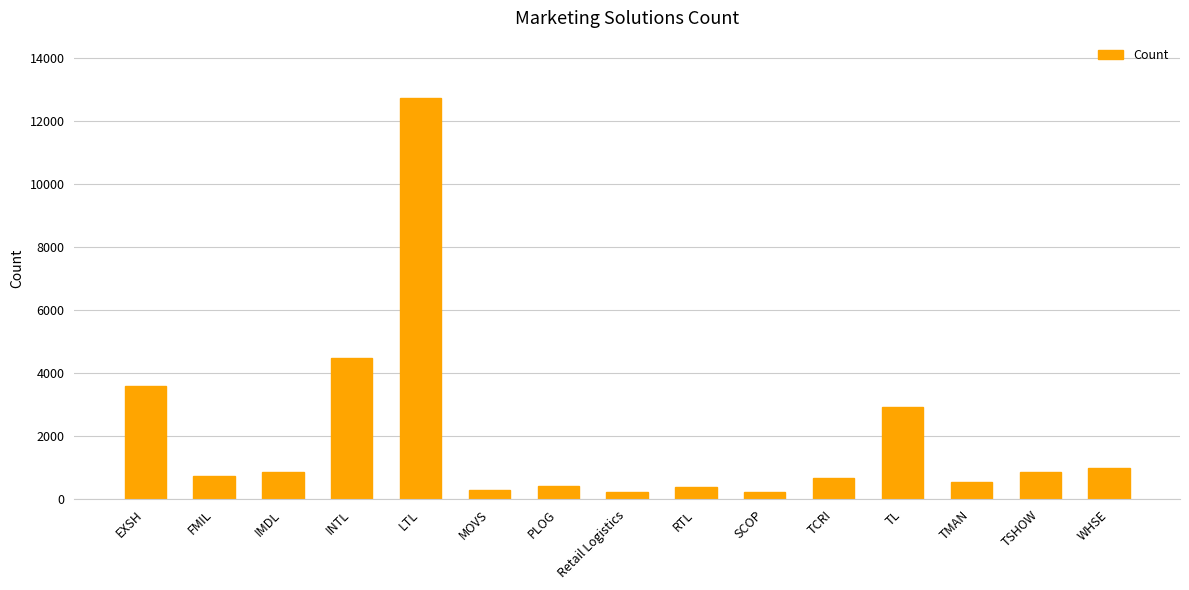

True or false: the data shows 2935 at TL.

True